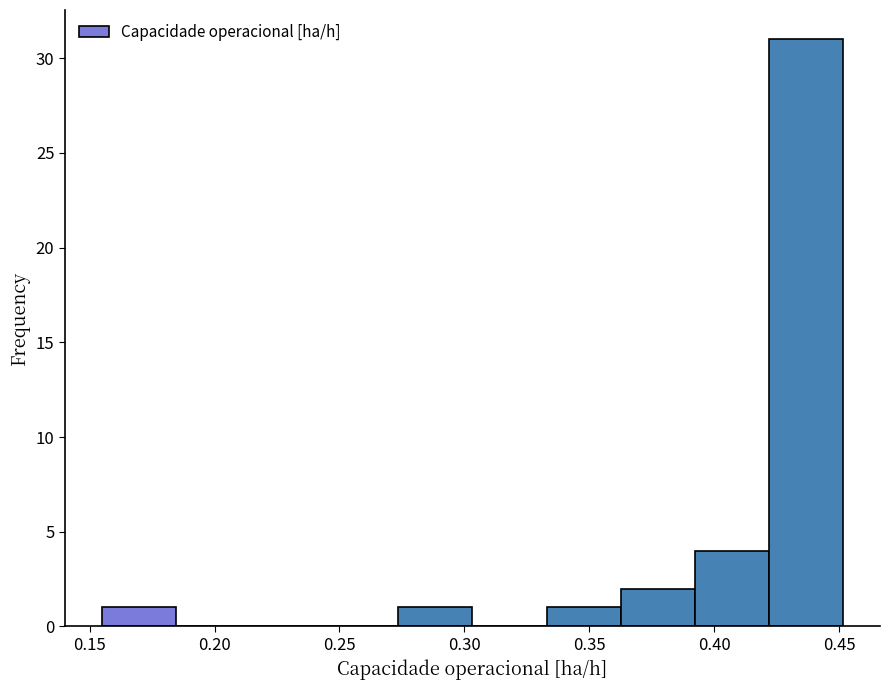

How tall is the bar that spans 0.275 to 0.305 on the x-axis? Neither the bar edges nor the heights are printed on the chart, so give them approximately, as read against the axes.

1